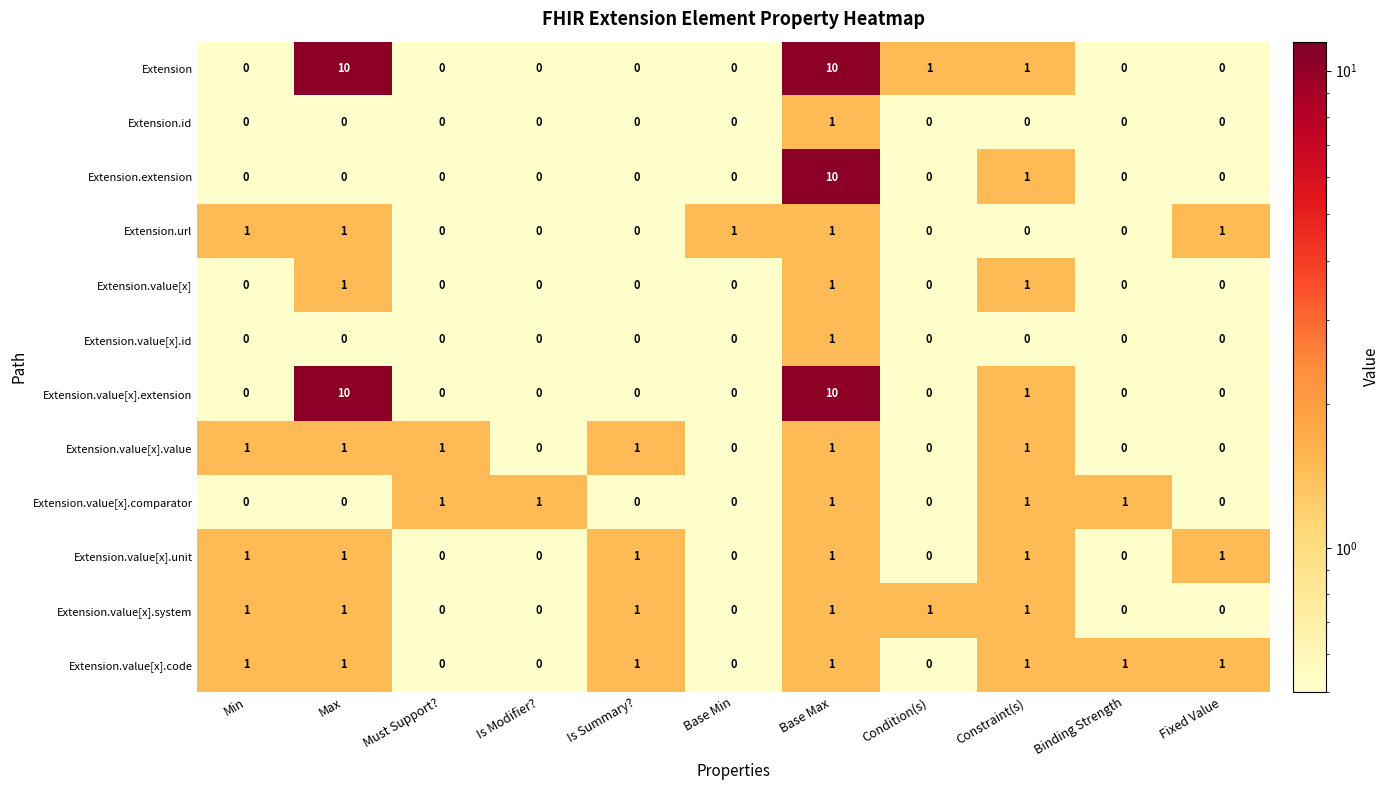

What is the difference between the second highest and minimum values in the Extension series?

10